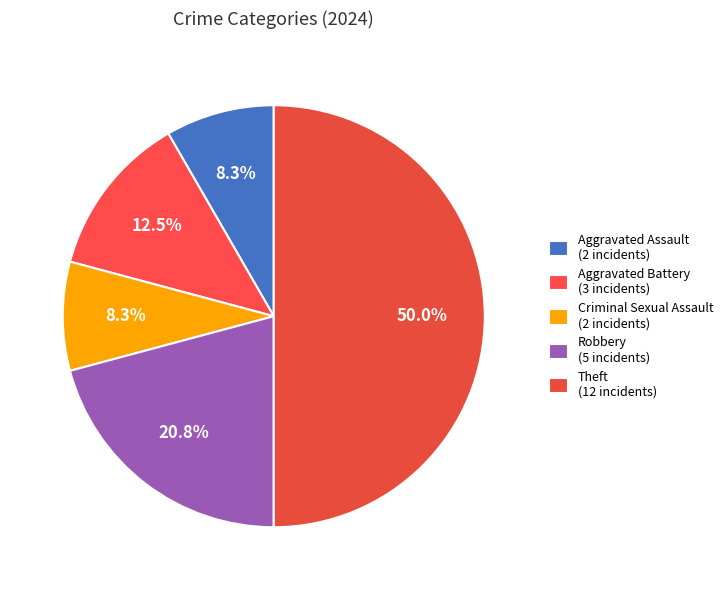

How many slices are in this pie chart?

5